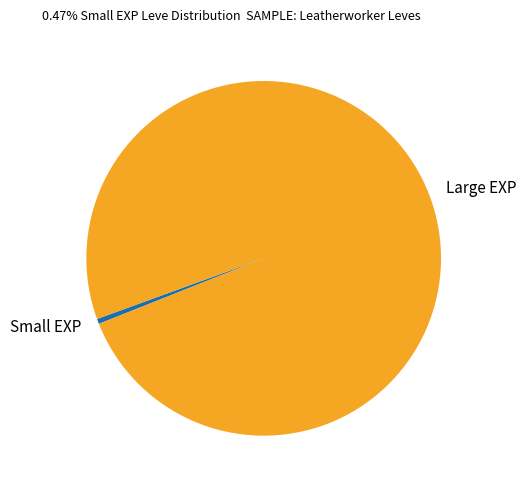

What is the smallest slice in the pie chart?

Small EXP